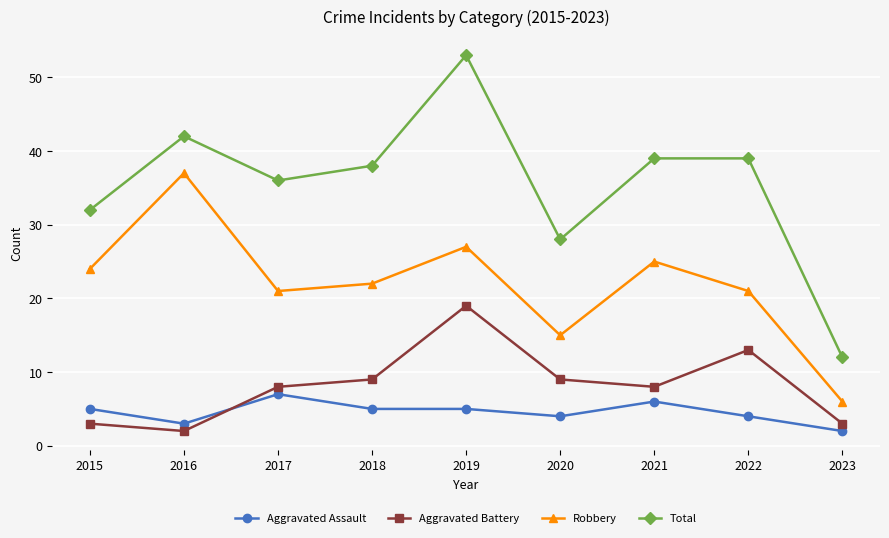

Which series has the largest total across all categories?

Total